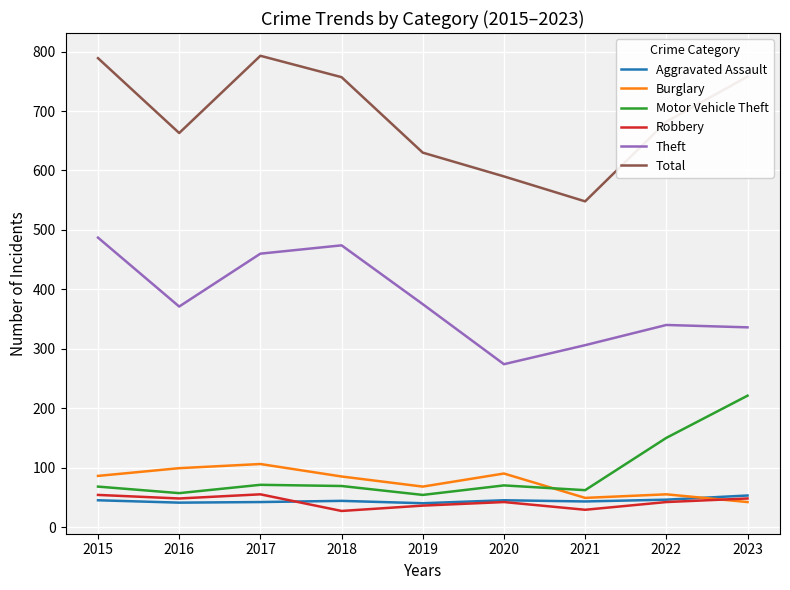

Between 2015 and 2021, which series saw the biggest shift?

Total